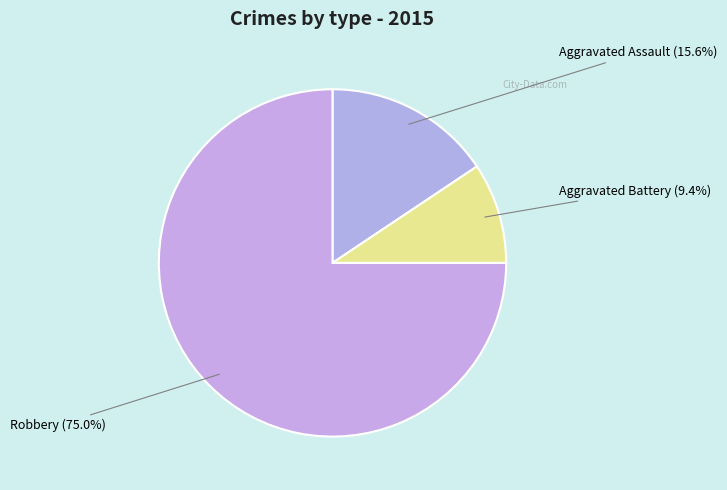

Rank the categories by value from highest to lowest.

Robbery, Aggravated Assault, Aggravated Battery